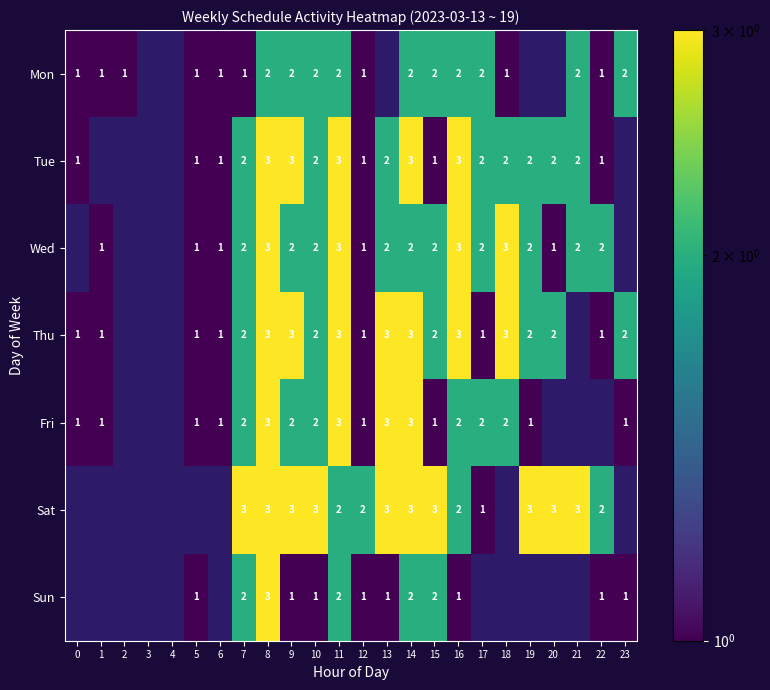

True or false: Wed has a value of 2 at 22.

True